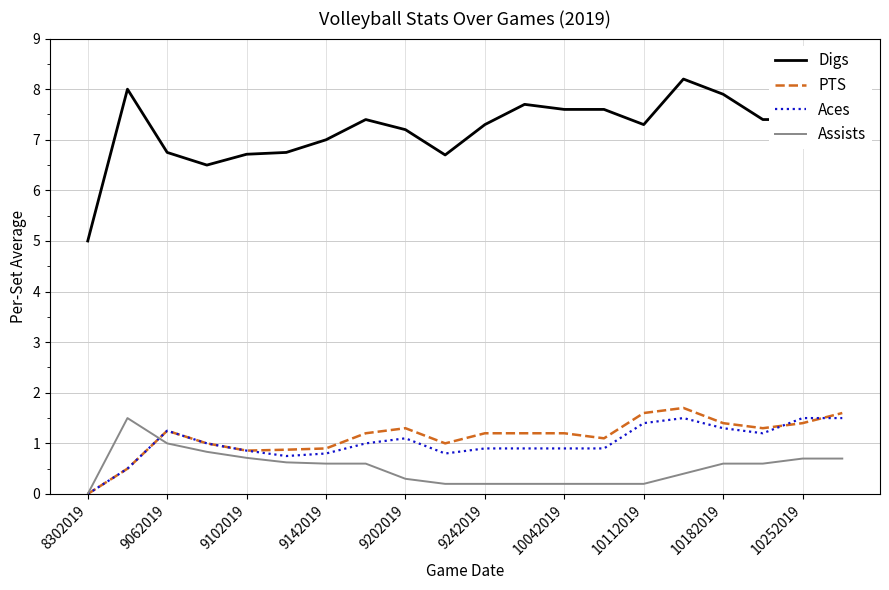

True or false: Digs has more than 1 points higher than both neighbors.

True